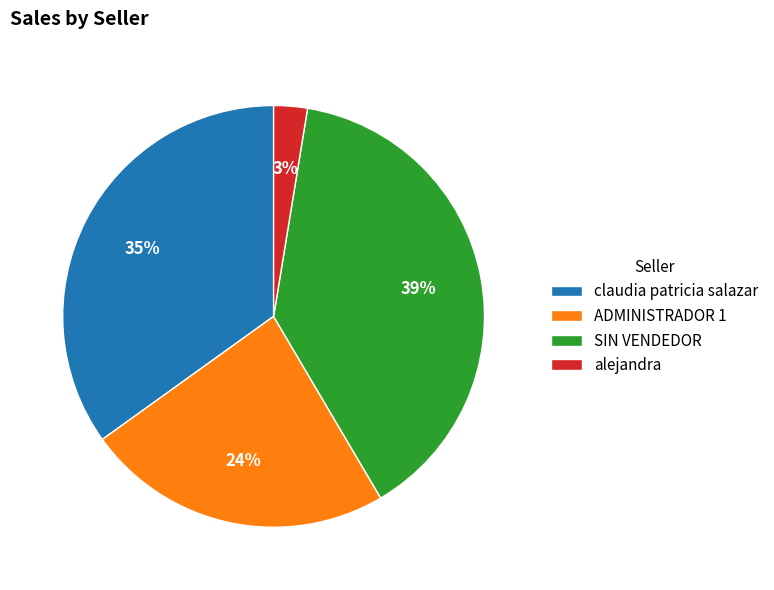

To the nearest percent, what is the average slice percentage?

25%